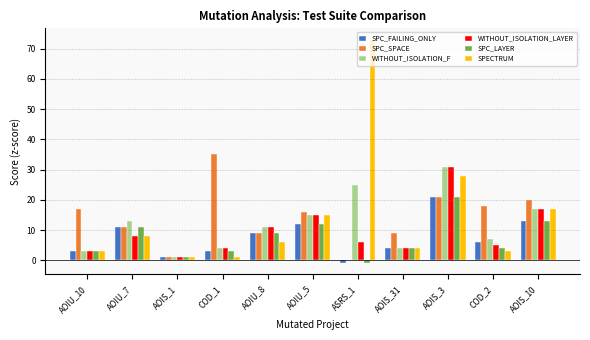

At which category does the chart reach its peak across all series?

ASRS_1